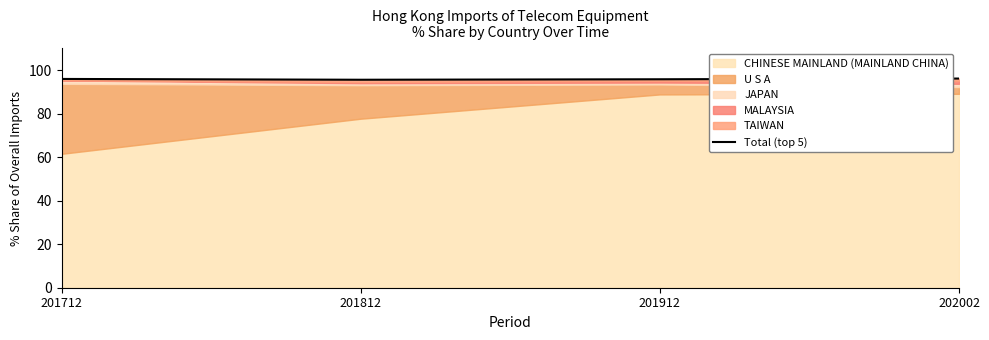

What is the change in value from 201812 to 202002?

+0.5